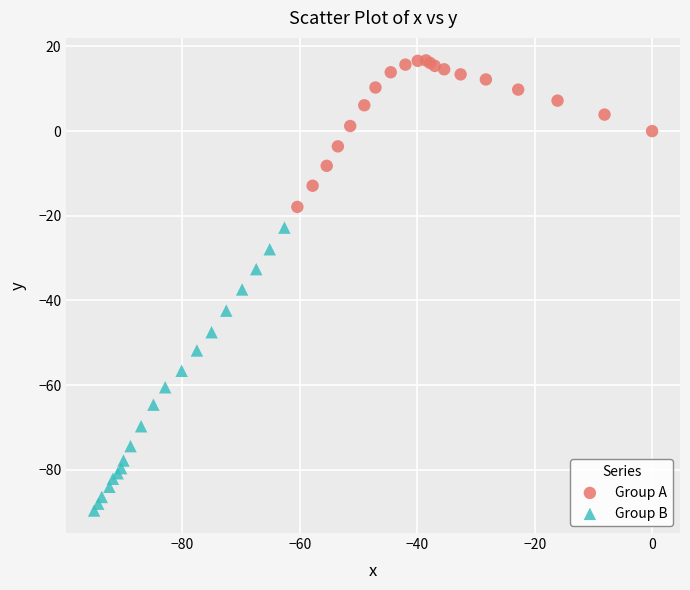

Which series has the widest spread of Y values?

Group B